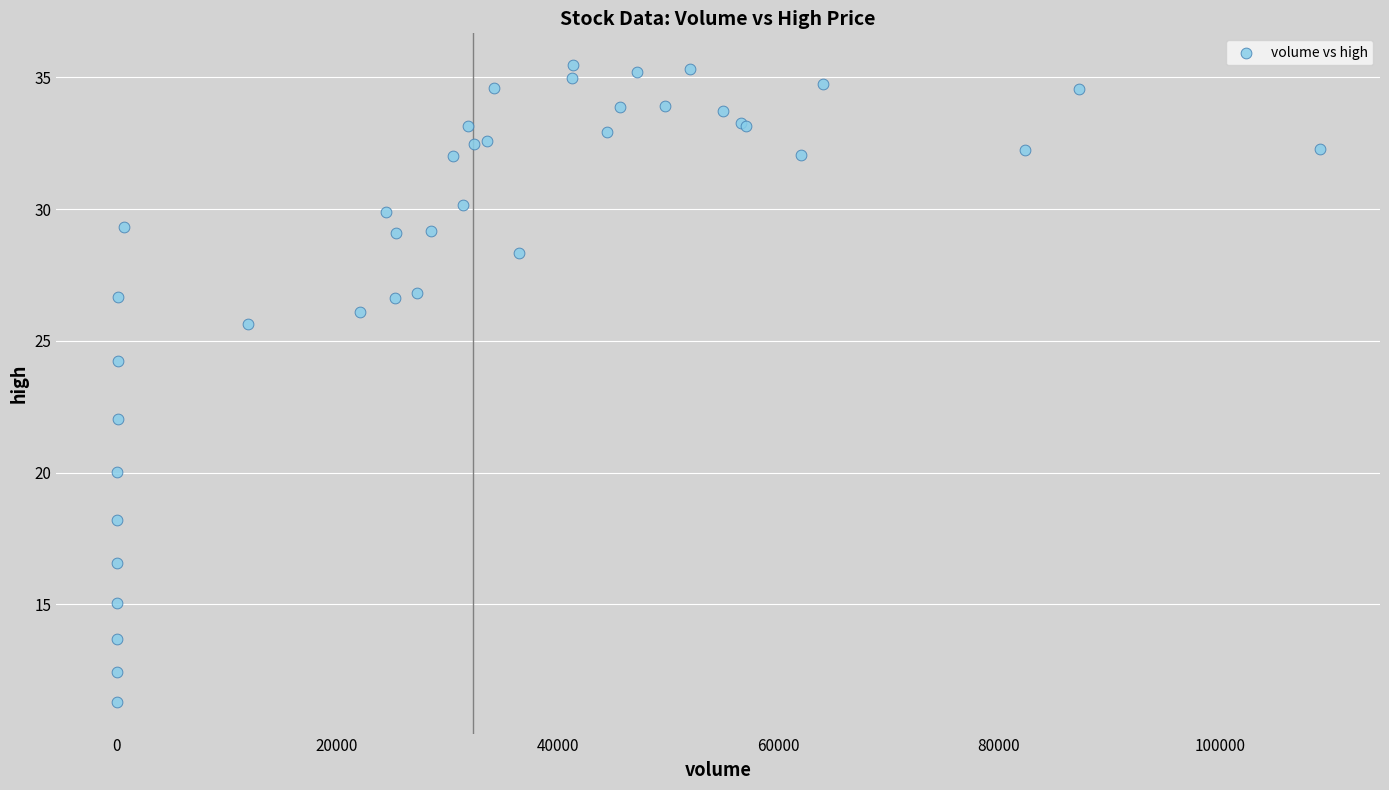

What Y value in the scatter plot is closest to 23?

22.0